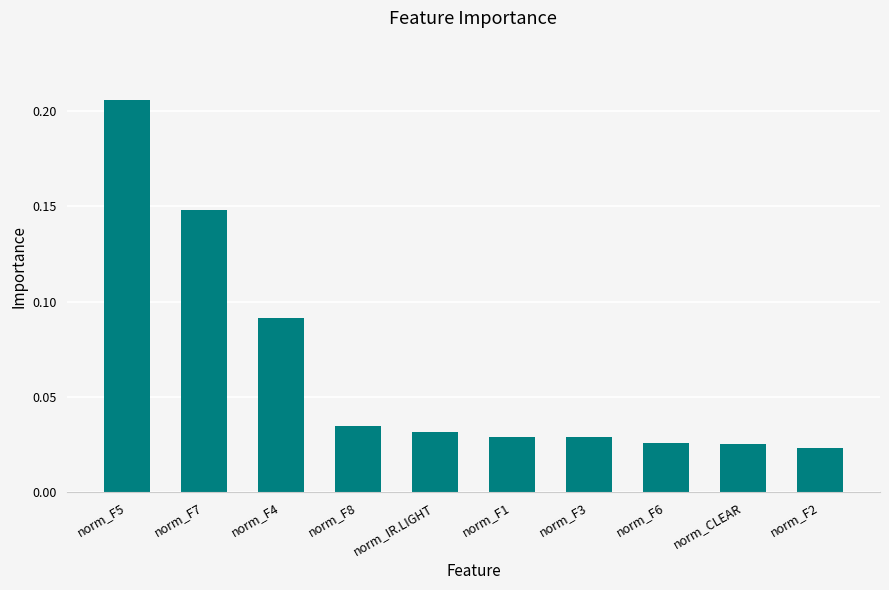

How many values are between 0 and 1?

10